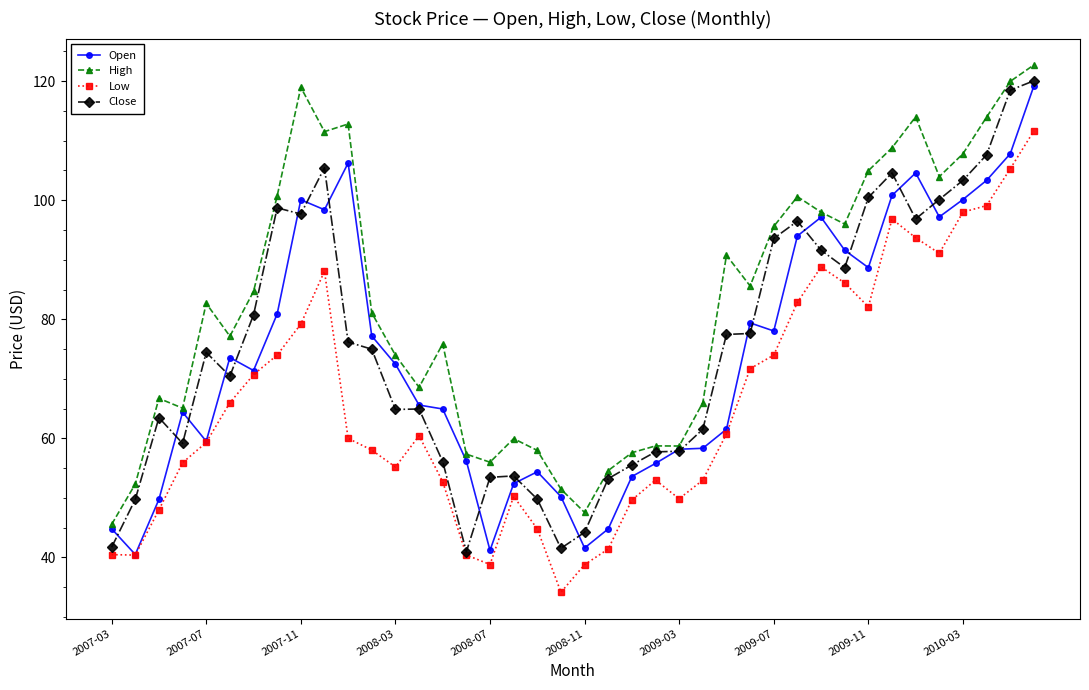

In Open, how many points are higher than both neighbors (excluding endpoints)?

8